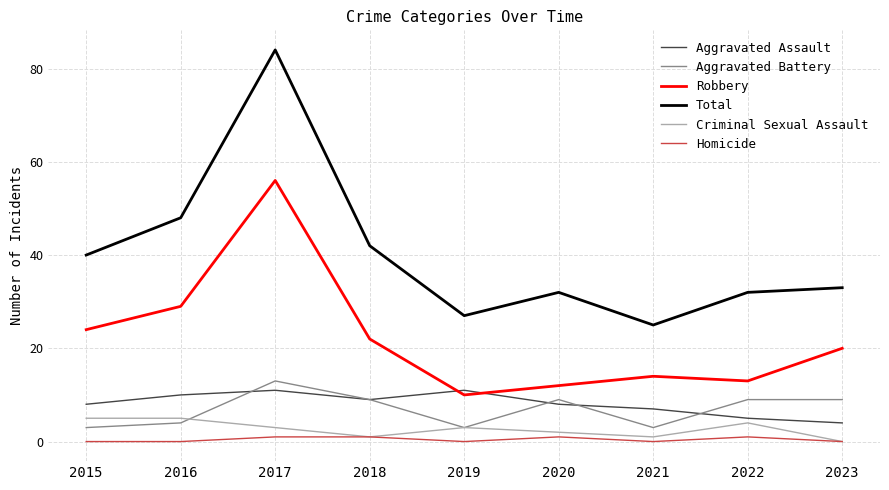

At how many categories does at least one series exceed 51?

1